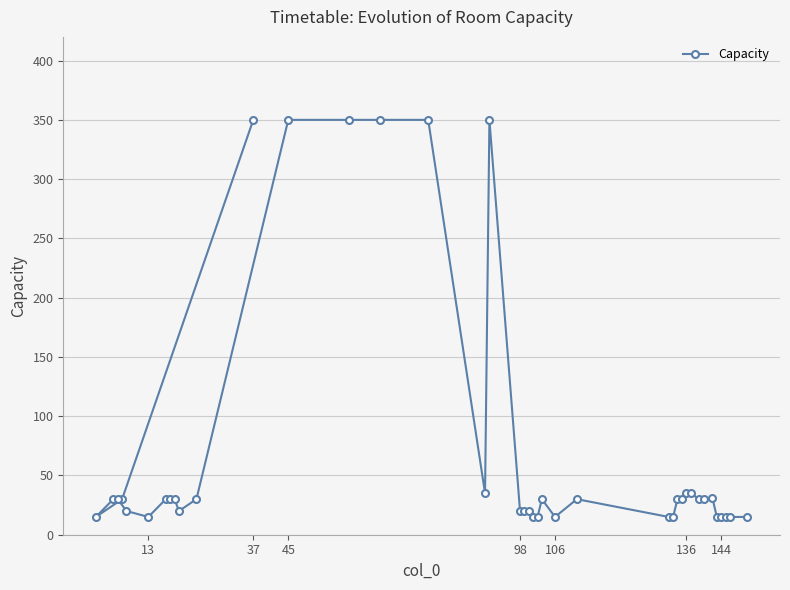

What is the difference between the second highest and second lowest values?

335